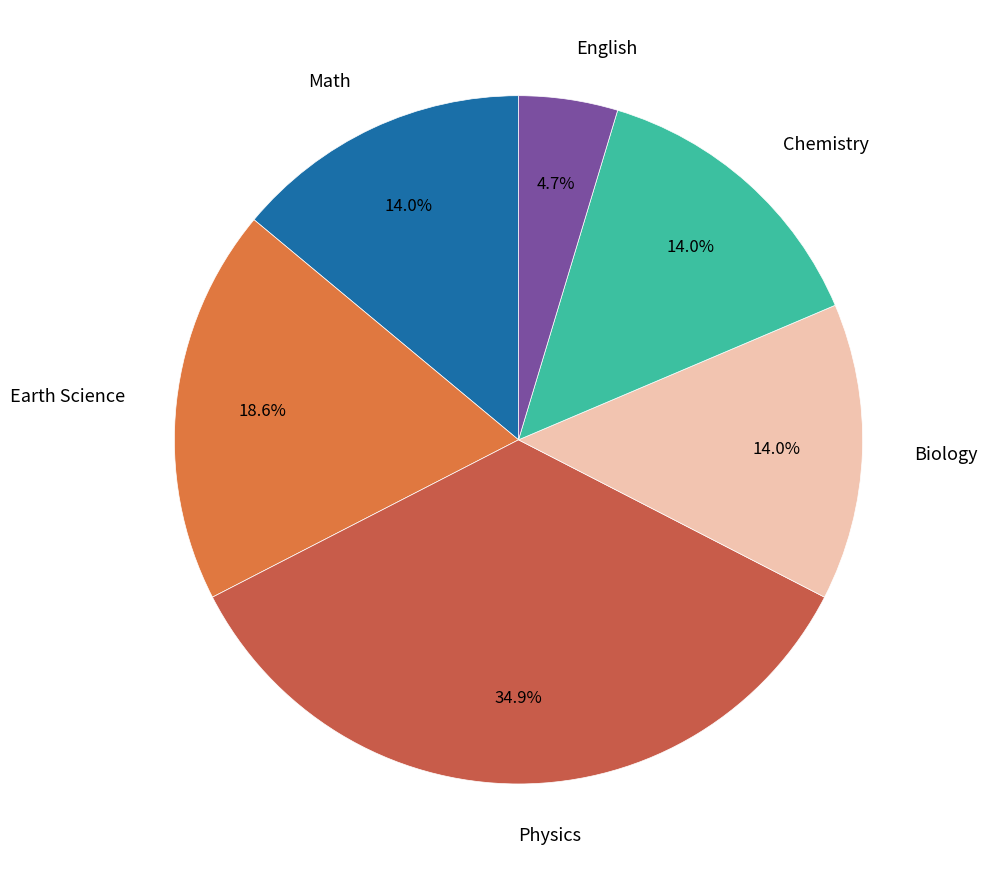

To the nearest percent, what is the difference between the largest and smallest slice percentages?

30%